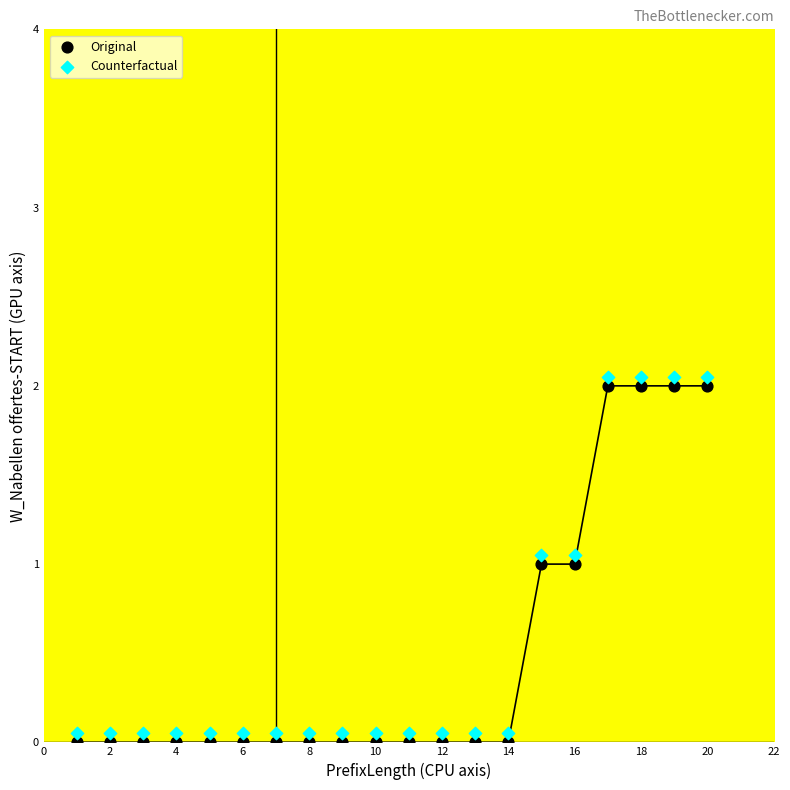

Across all data points, what is the range of X values (max minus min)?

19.0